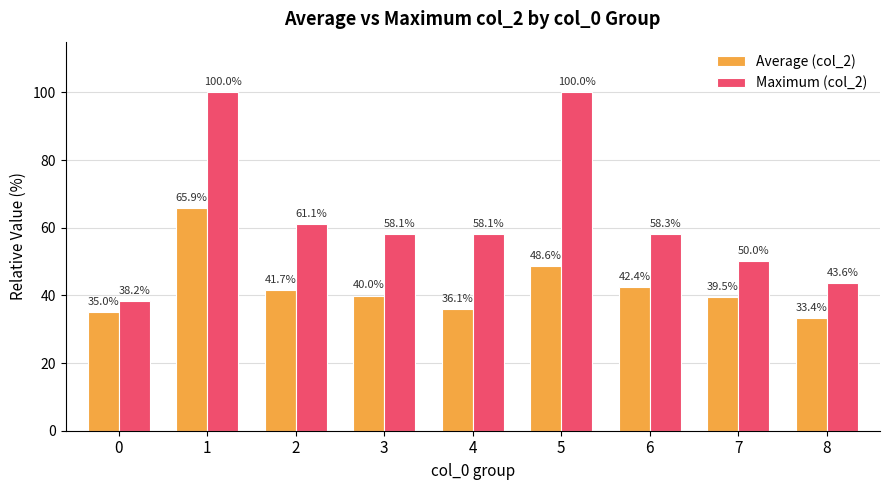

What is the average value of the Average (col_2) series?

42.5